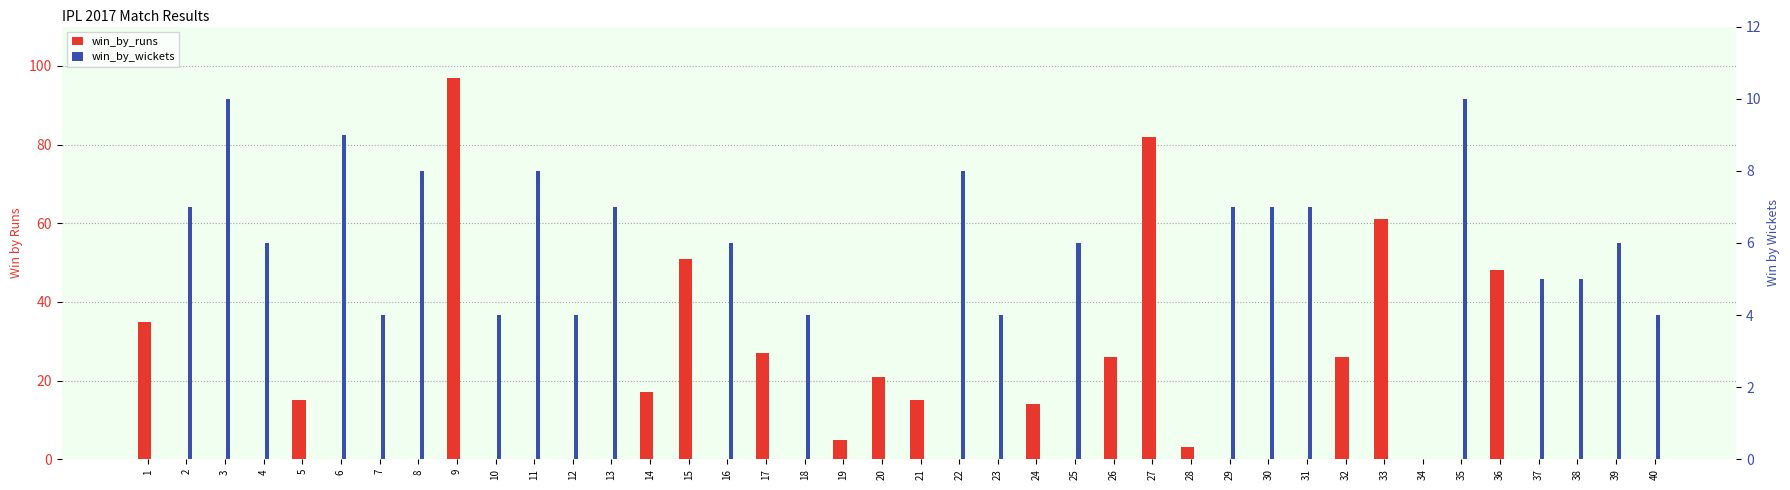

Does the chart contain any negative values?

No